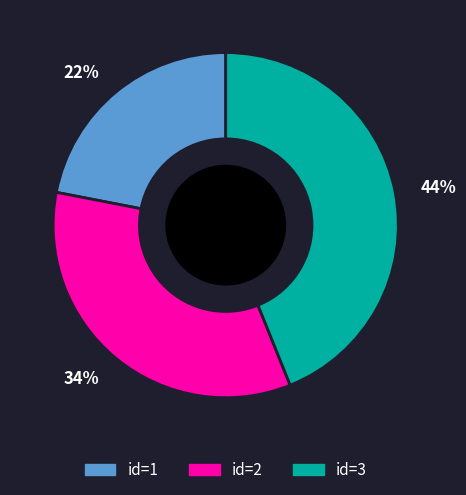

What is the ratio of the value at id=1 to the value at id=2?

0.6